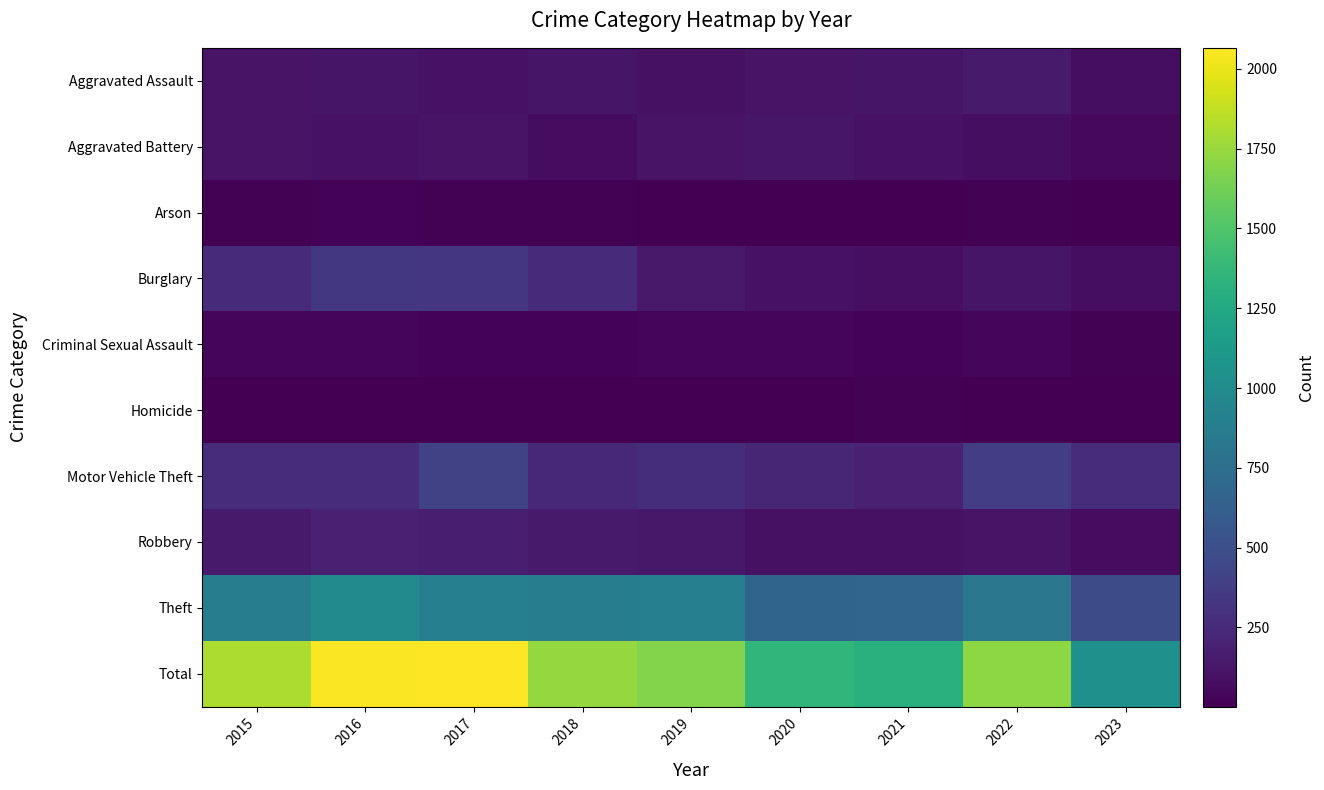

Rank the series by their maximum value, from lowest to highest.

Homicide, Arson, Criminal Sexual Assault, Aggravated Battery, Aggravated Assault, Robbery, Burglary, Motor Vehicle Theft, Theft, Total